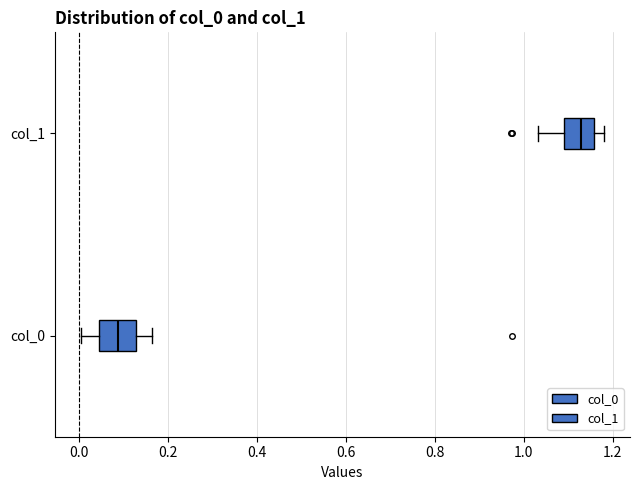

Reading bottom to top, read every box against the x-axis: the position of its median line, the range the box covers, and the ends of its whiskers. The values are not printed on the chart, so give them approximately, as read against the axis.

col_0: median 0.08, box 0.04 to 0.12, whiskers 0.00 to 0.16
col_1: median 1.12, box 1.10 to 1.16, whiskers 1.04 to 1.18